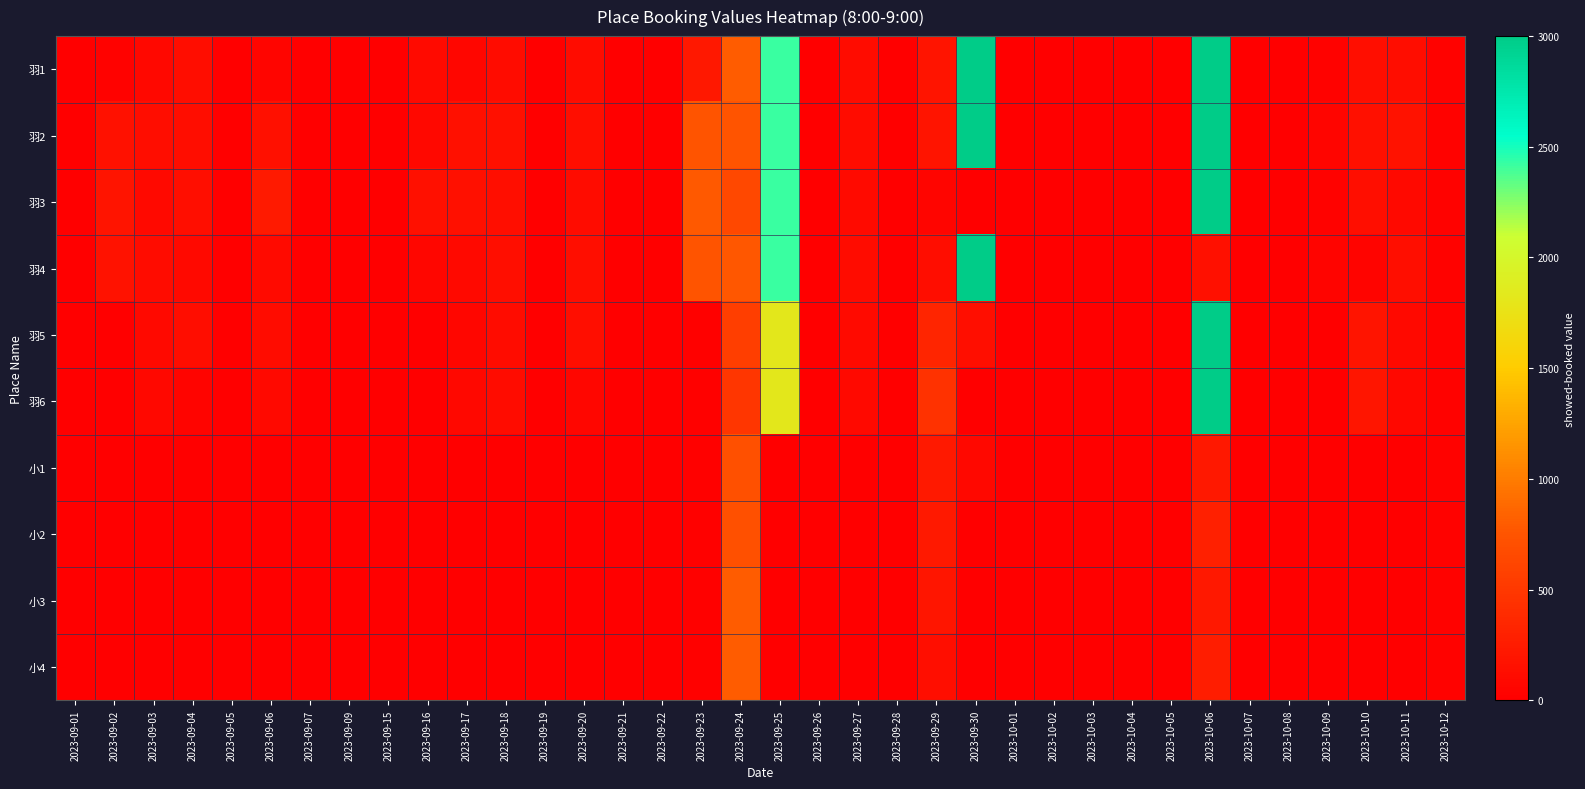

Rank the series by their maximum value, from highest to lowest.

羽2, 羽1, 羽6, 羽5, 羽3, 羽4, 小3, 小4, 小1, 小2